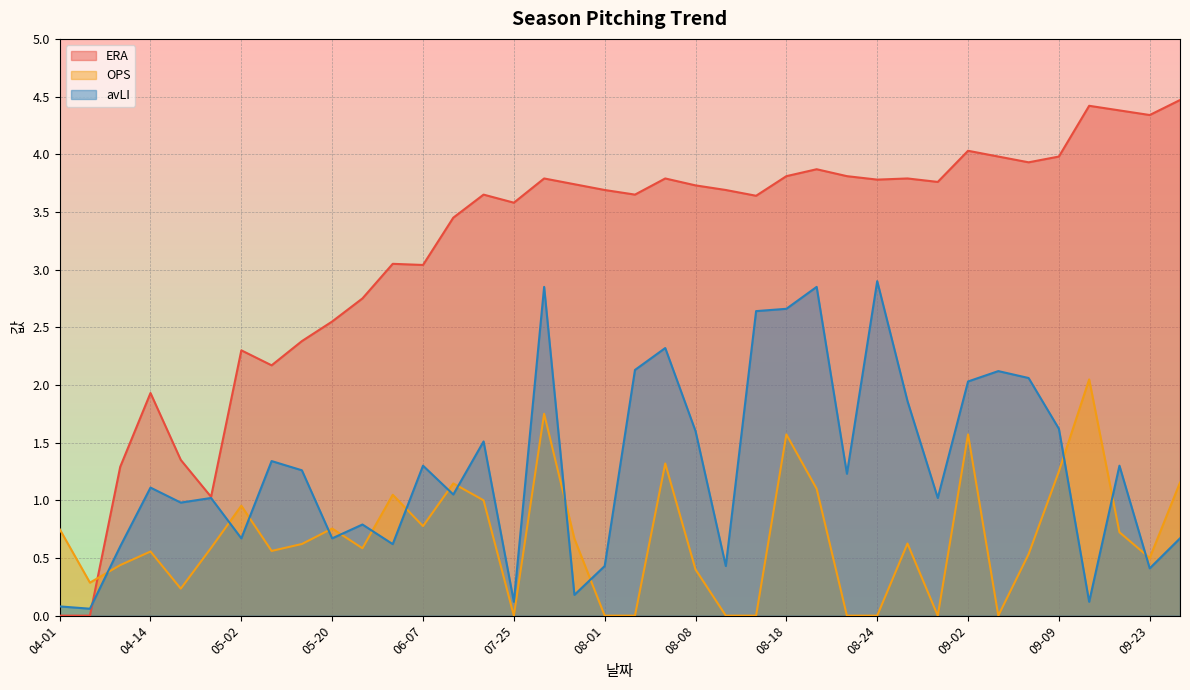

What are all the series names shown in the legend?

ERA, OPS, avLI